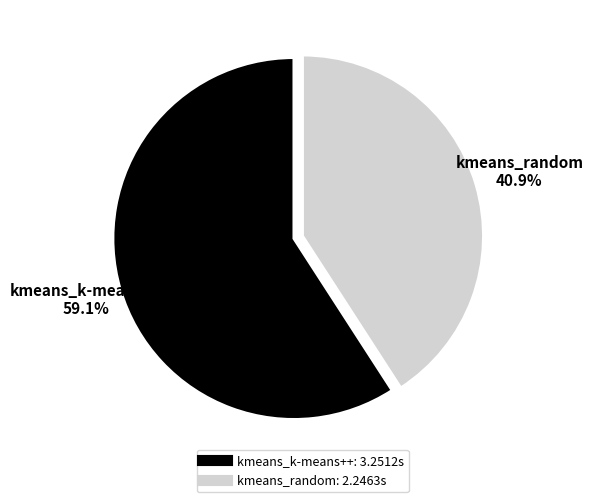

To the nearest percent, what percentage of the pie is kmeans_random?

41%